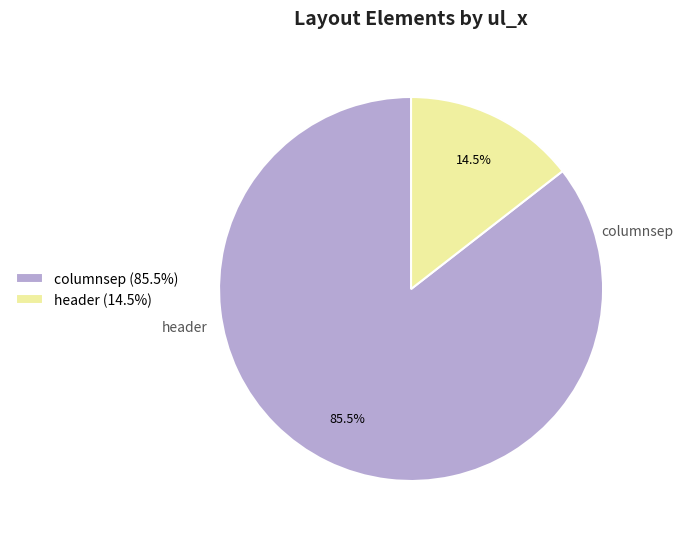

Is it true that header is 24% of the pie?

False